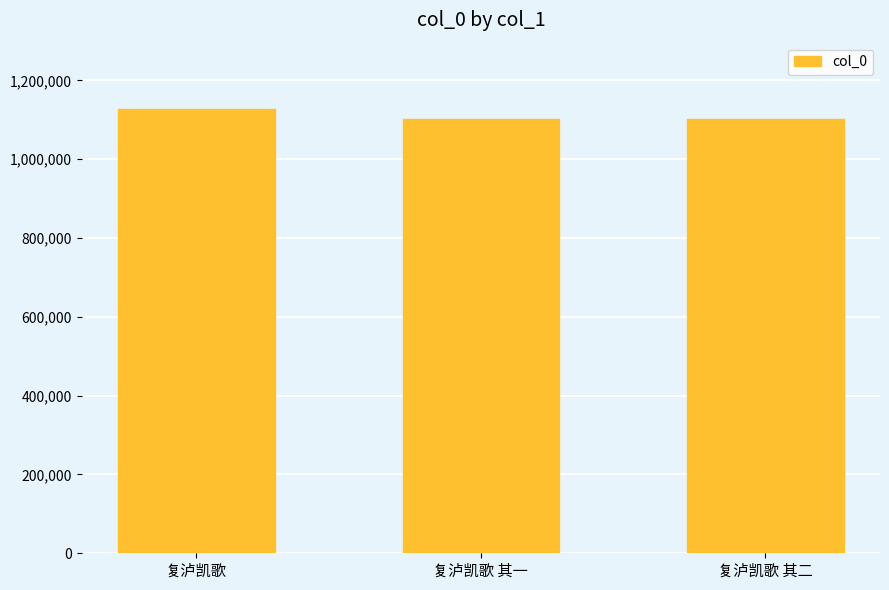

What is the sum of the values at 复泸凯歌 其一 and 复泸凯歌?

2229089